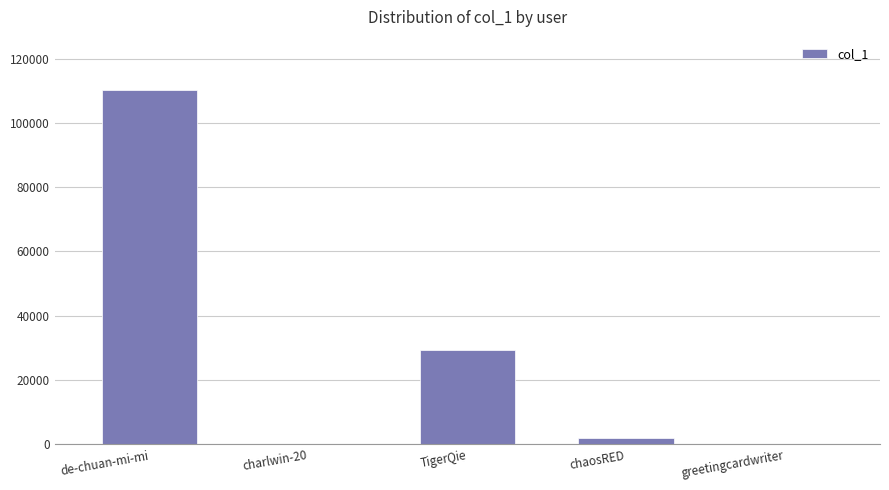

What is the greatest value displayed?

110242